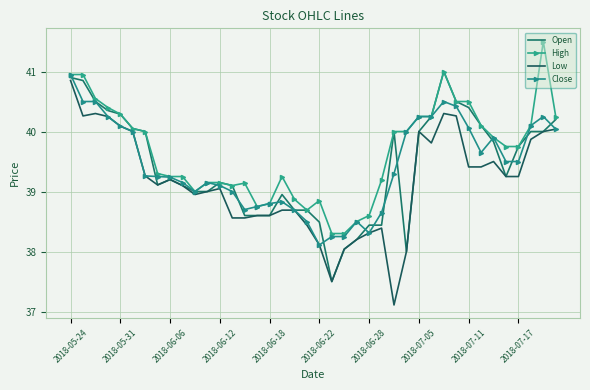

At which category is the sum across all series the highest?

2018-05-24